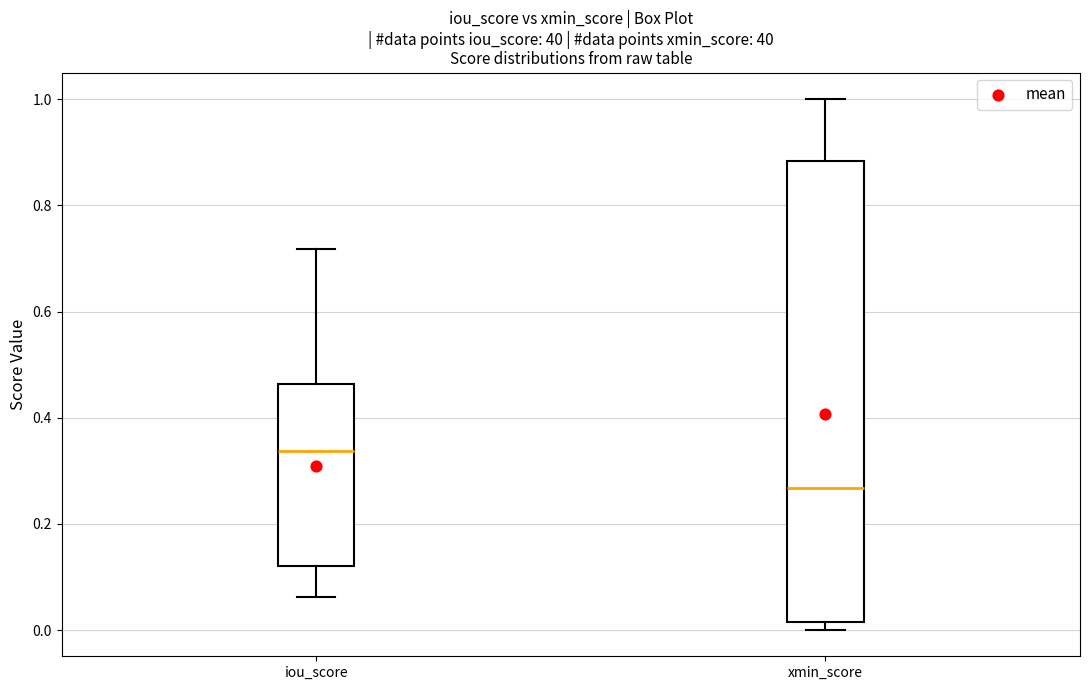

Reading left to right, read every box against the y-axis: the position of its median line, the range the box covers, and the ends of its whiskers. The values are not printed on the chart, so give them approximately, as read against the axis.

iou_score: median 0.34, box 0.12 to 0.46, whiskers 0.06 to 0.72
xmin_score: median 0.26, box 0.02 to 0.88, whiskers 0.00 to 1.00